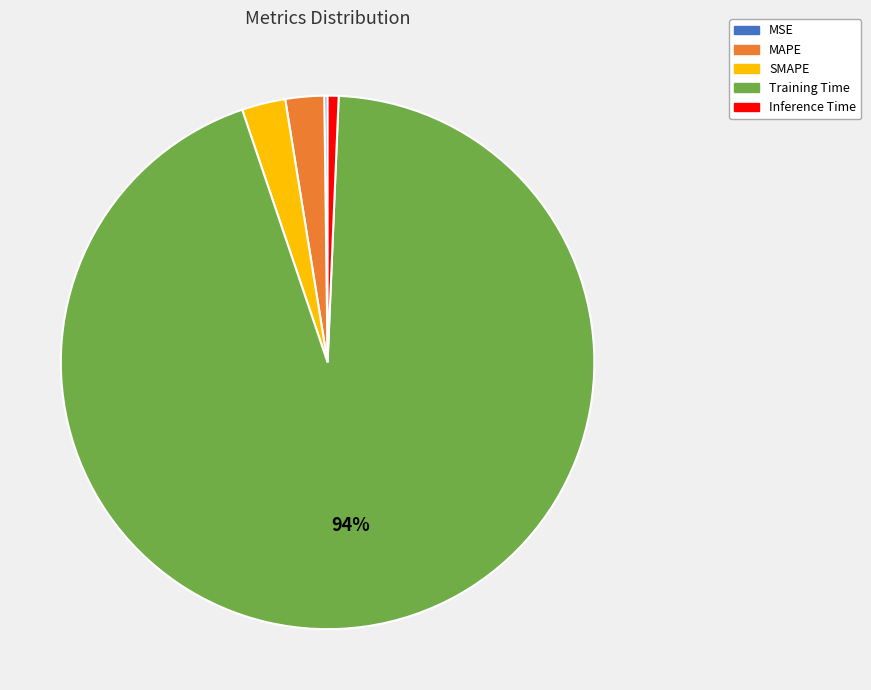

Is Training Time the majority of the pie?

Yes